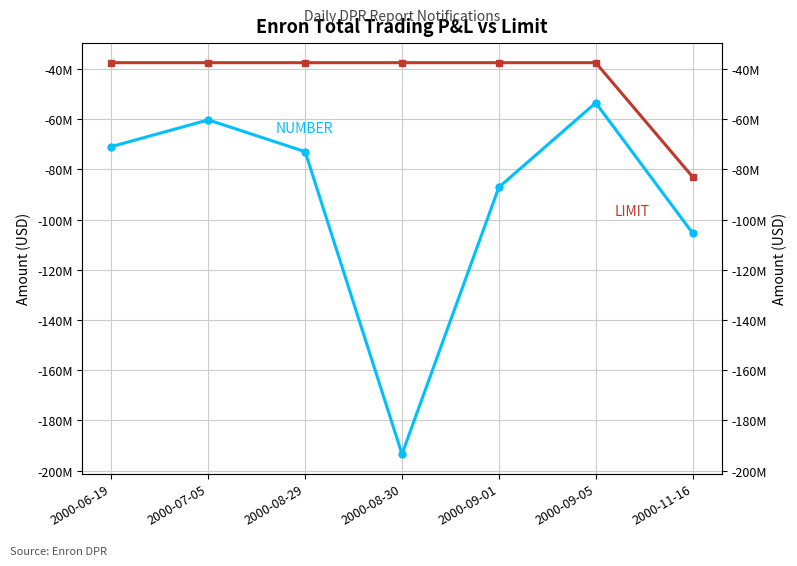

Count the number of categories in the chart.

7